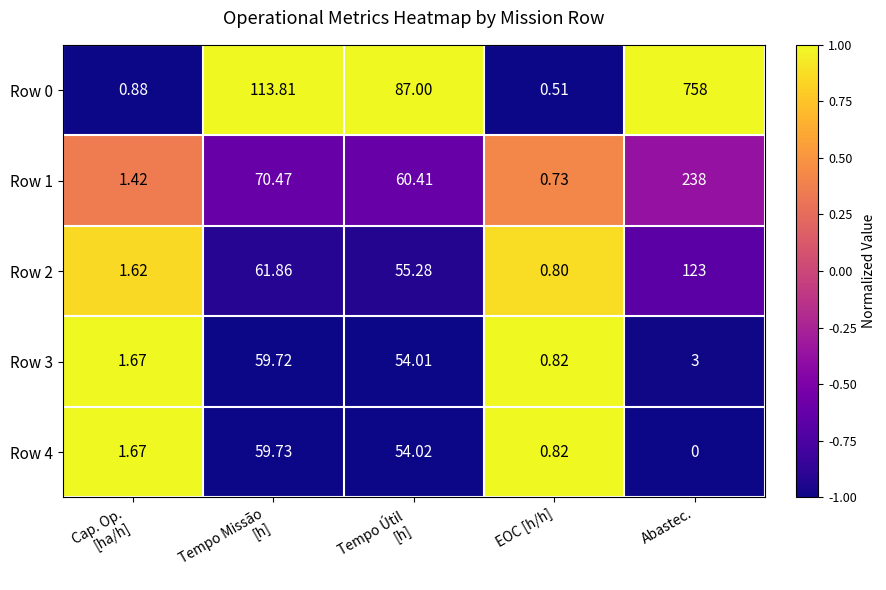

At which category does the chart reach its minimum across all series?

Abastec.